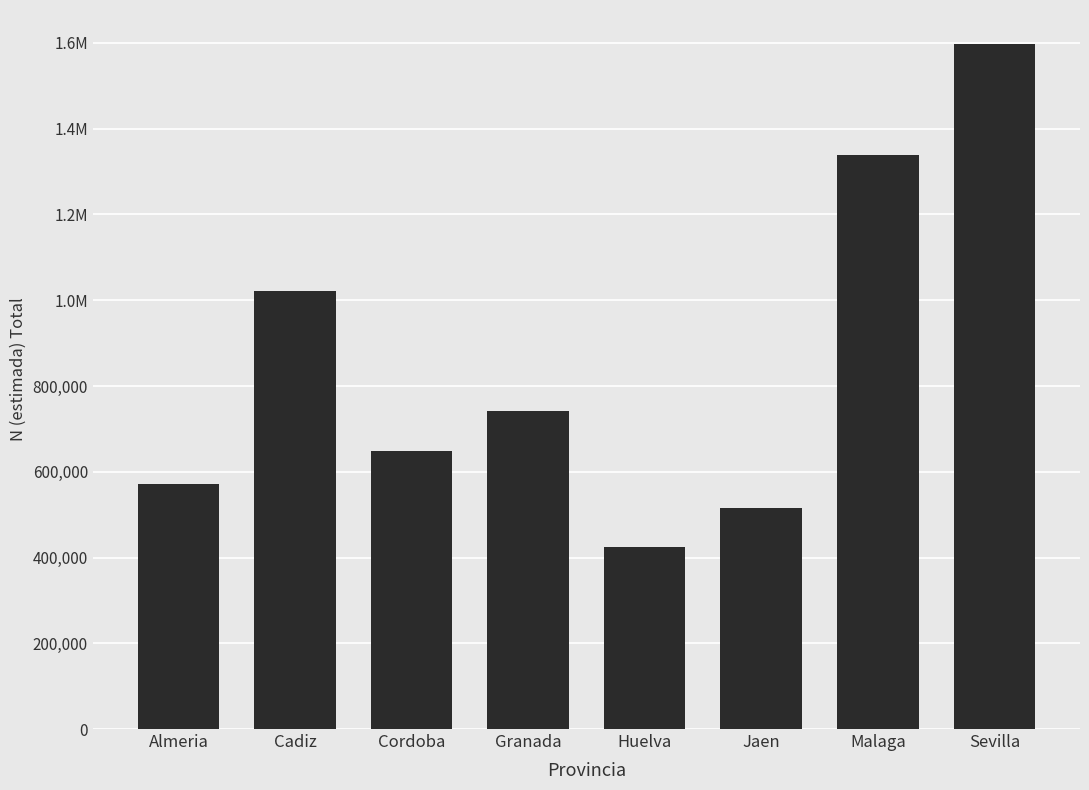

What is the value of the 7th bar from the left?

1338257